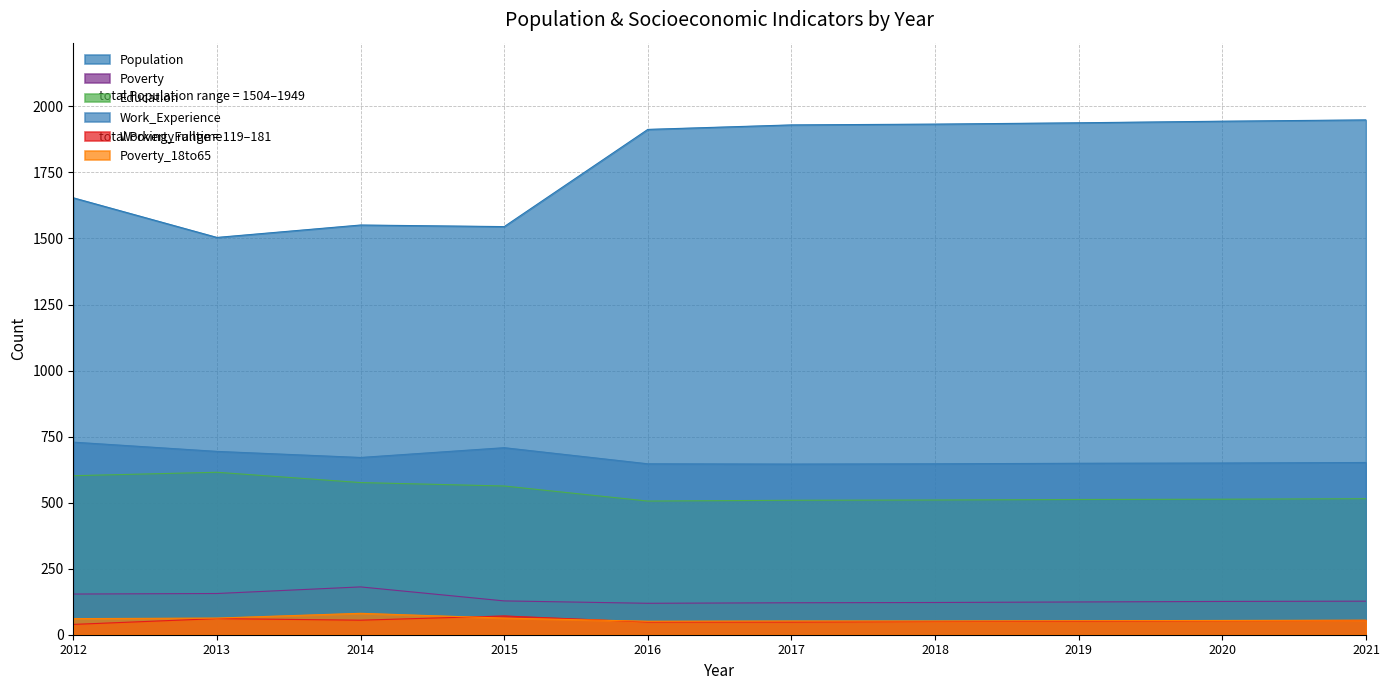

Which series has the largest total across all categories?

Population